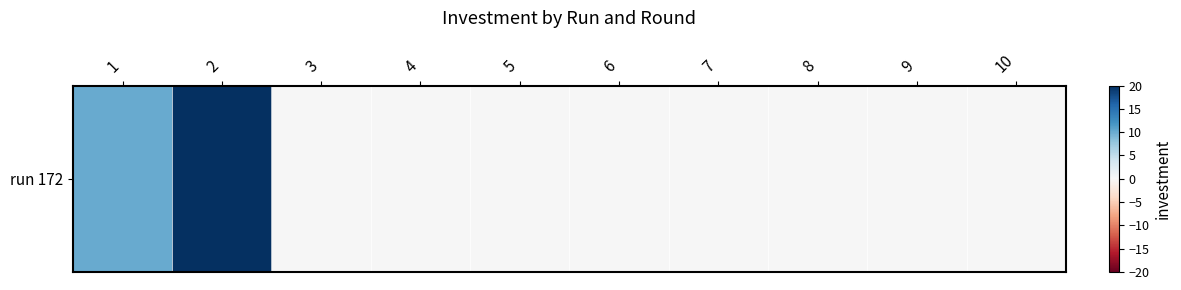

At which category does the chart reach its minimum across all series?

3